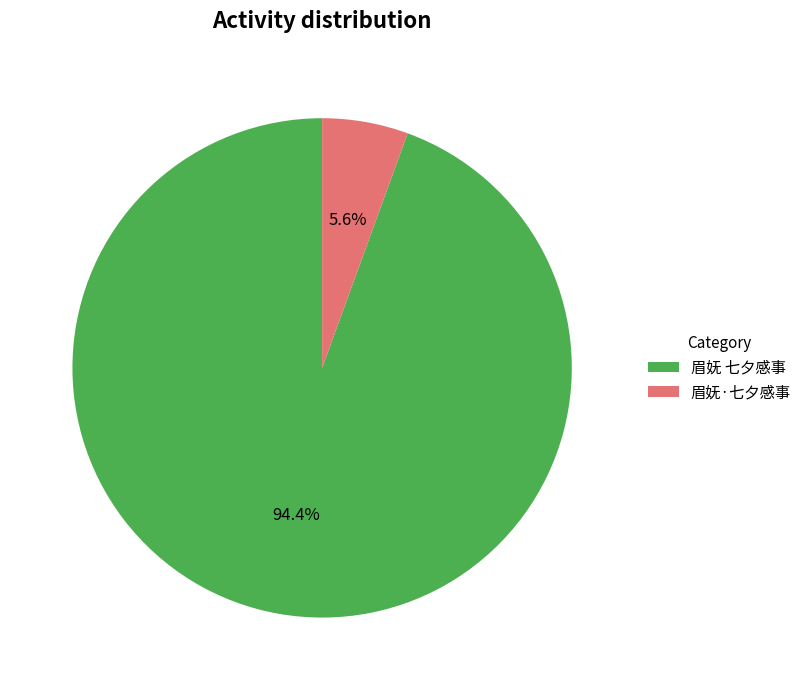

To the nearest percent, what is the difference between the largest and smallest slice percentages?

89%